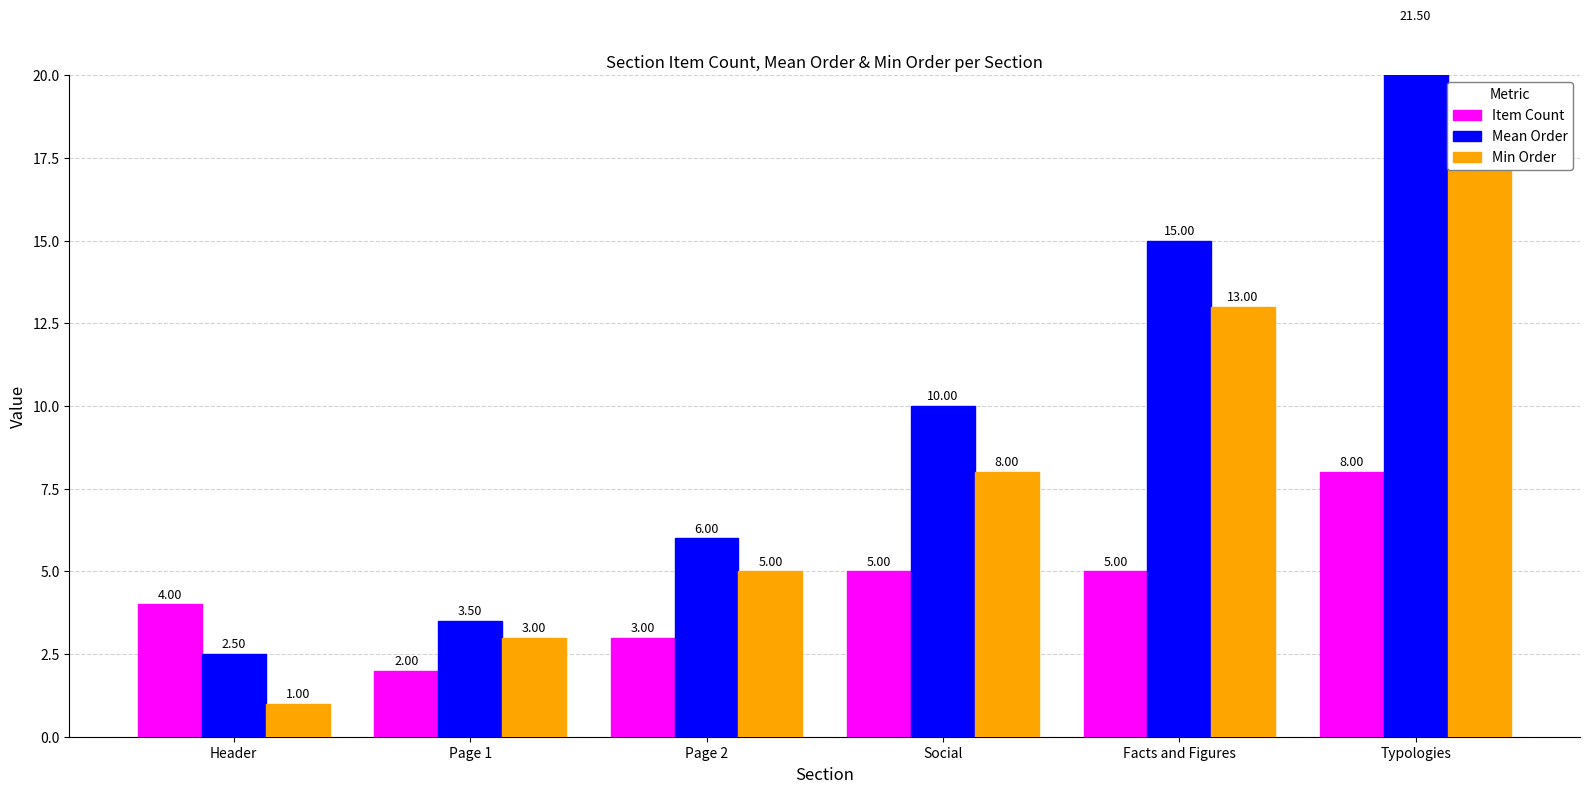

Is it true that Min Order equals 3.0 at Page 1?

True